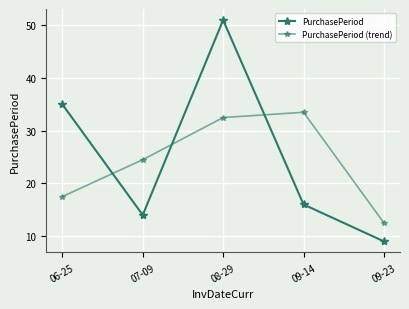

How many data points in PurchasePeriod (trend) are above 24?

3